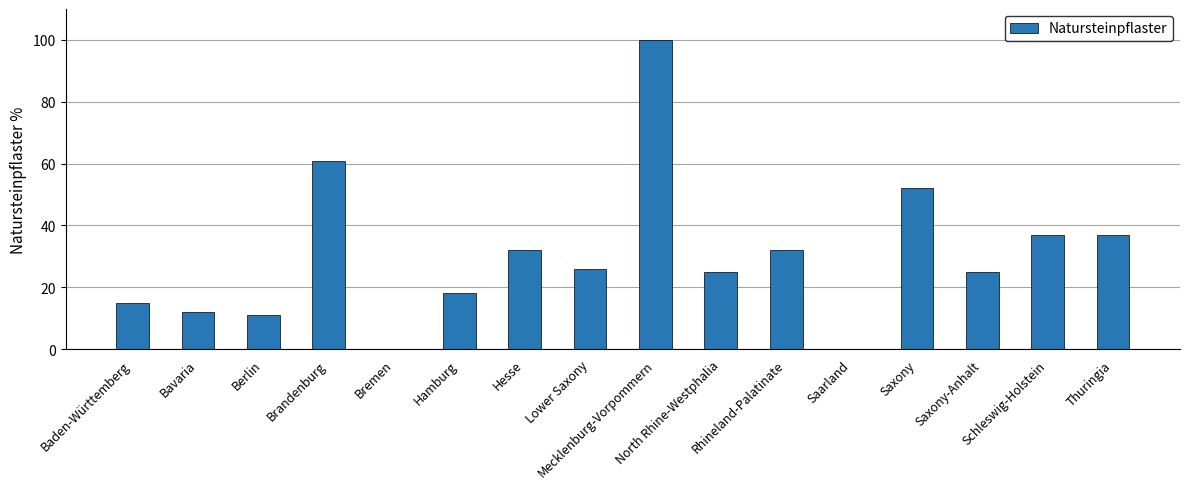

What is the greatest value displayed?

100